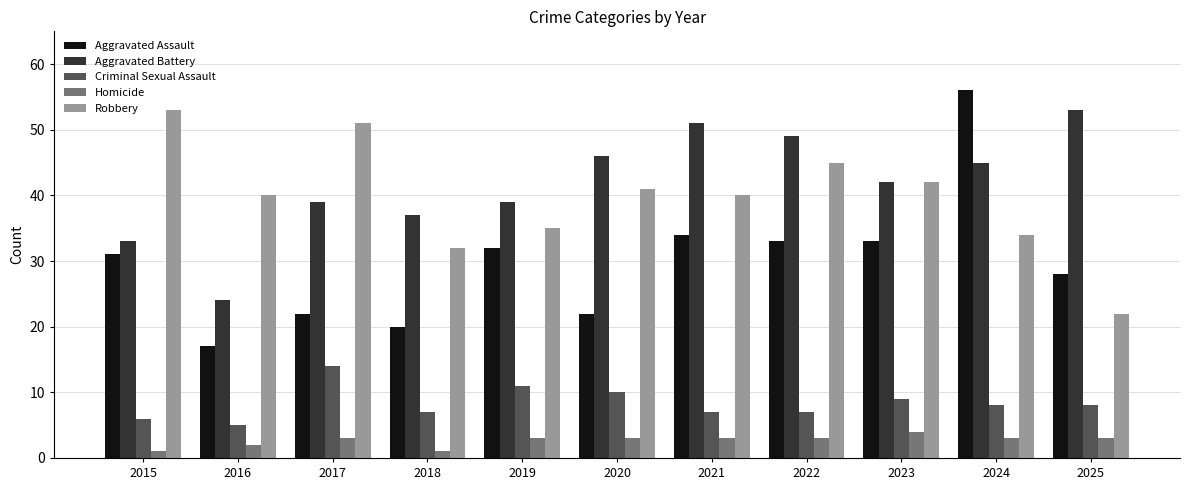

Which series changed the most between 2020 and 2022?

Aggravated Assault